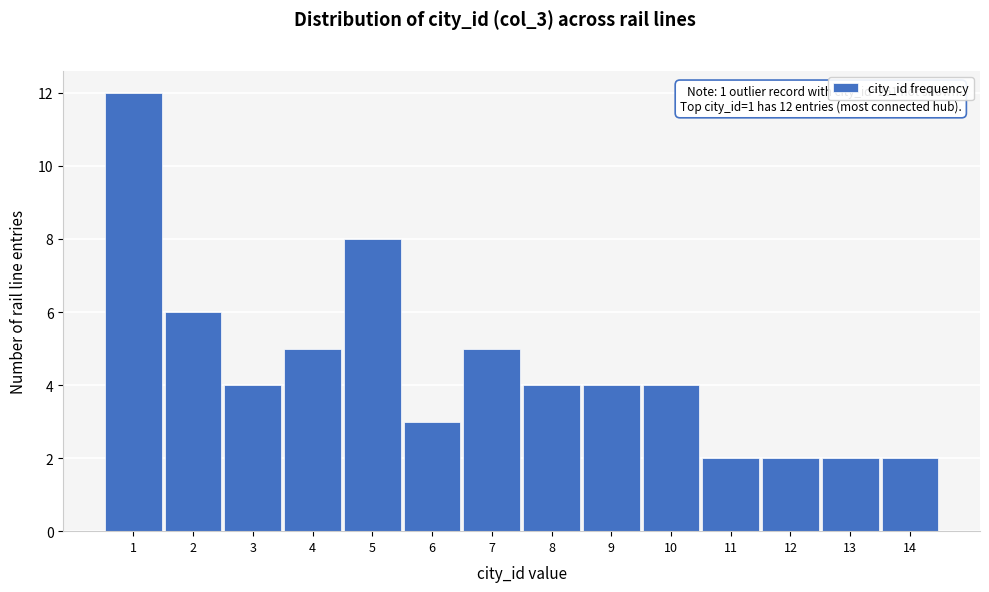

Which range on the x-axis has the tallest bar?

0.5 to 1.5